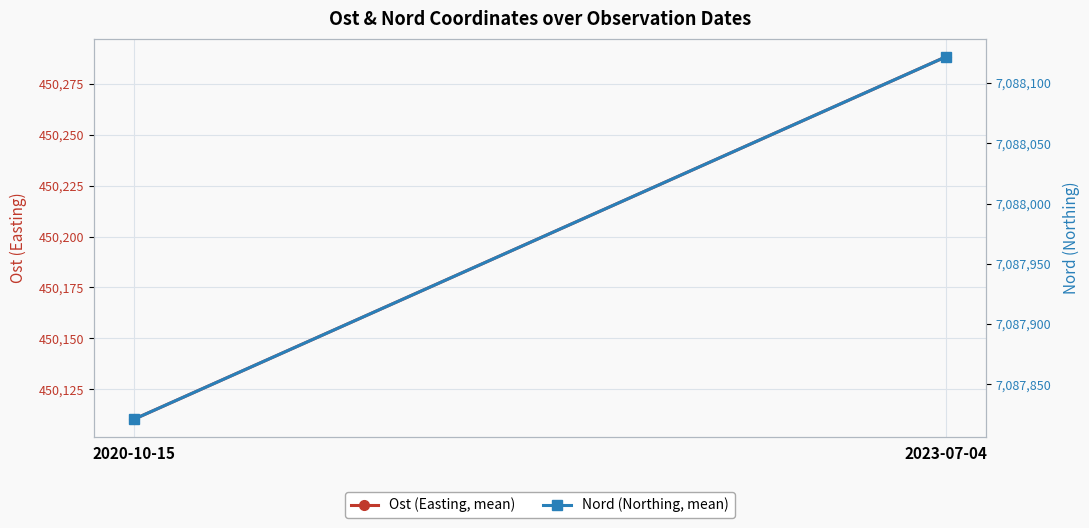

Reading right to left, transcribe all the data shown in this chart.

Ost (Easting, mean): 2023-07-04=450288.3	2020-10-15=450110.2
Nord (Northing, mean): 2023-07-04=7088121.7	2020-10-15=7087820.9